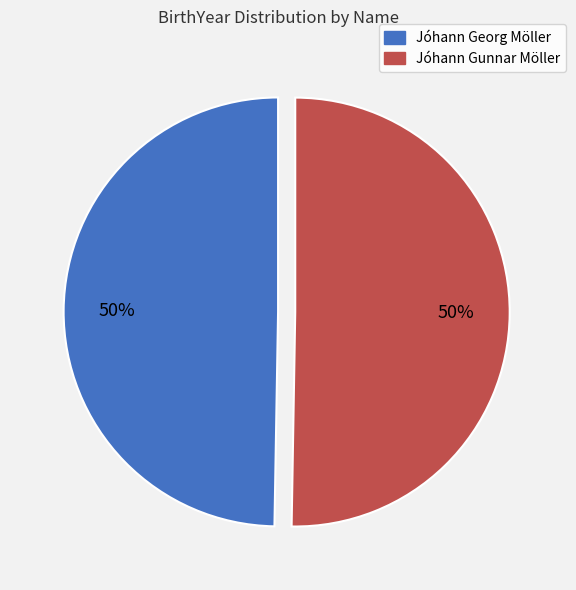

What is the ratio of the value at Jóhann Georg Möller to the value at Jóhann Gunnar Möller?

1.0